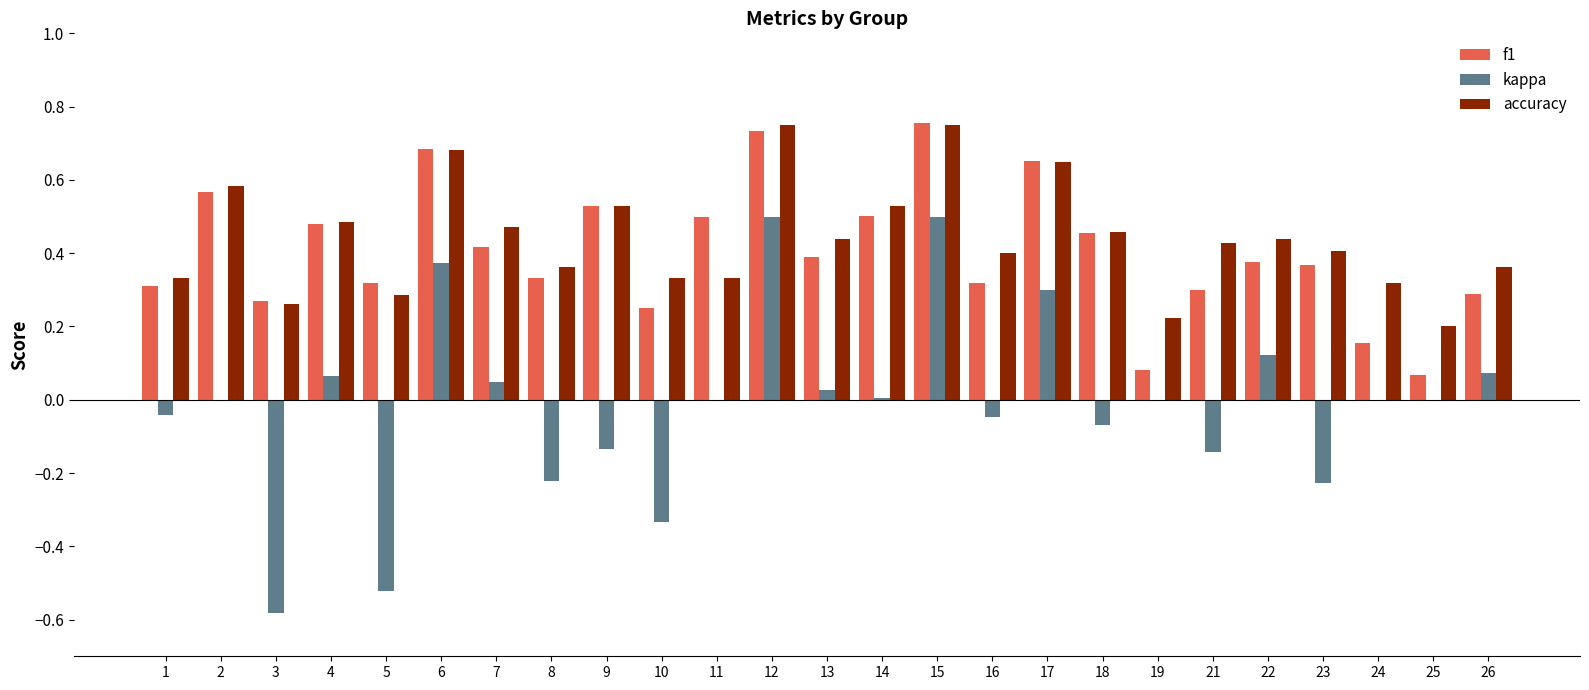

Which series has the largest total across all categories?

accuracy